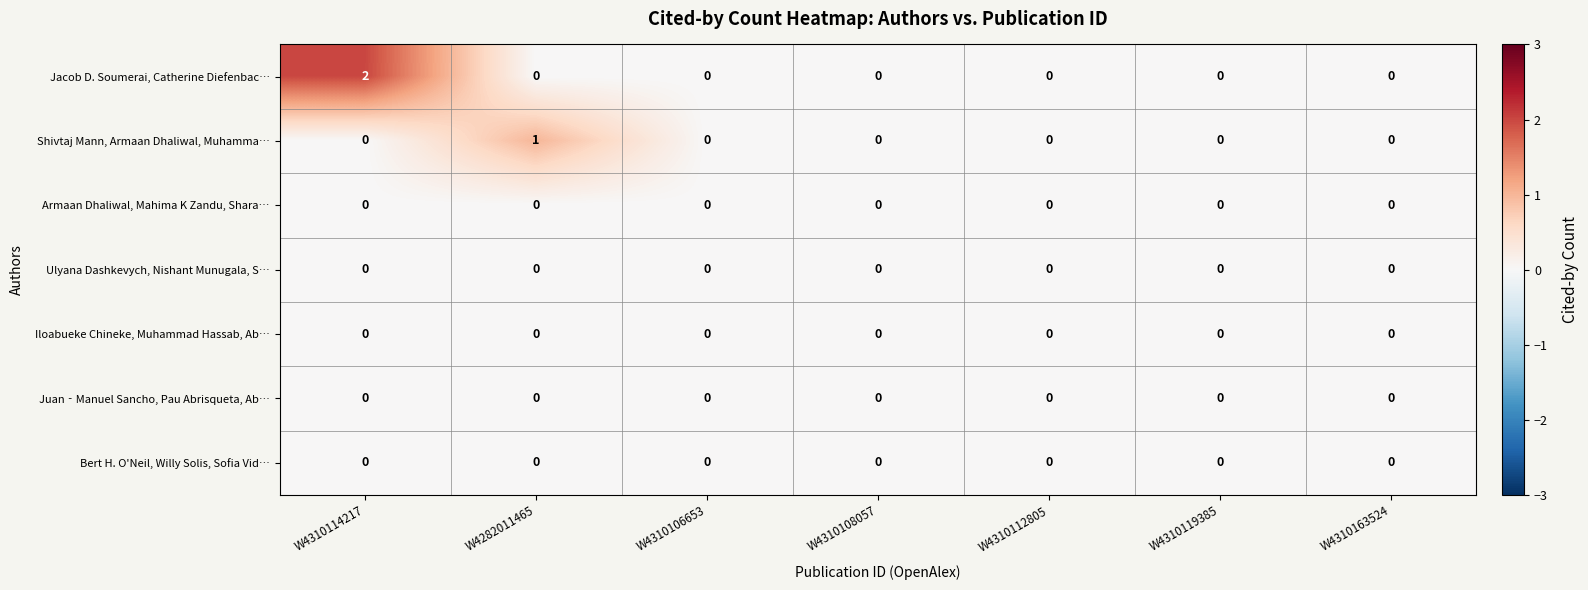

Between W4310114217 and W4310163524, which series saw the biggest shift?

Jacob D. Soumerai, Catherine Diefenbac…